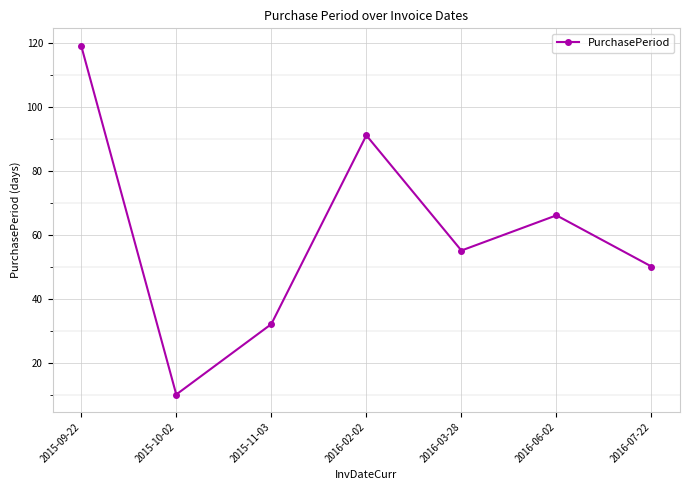

True or false: the data shows 84 at 2016-03-28.

False